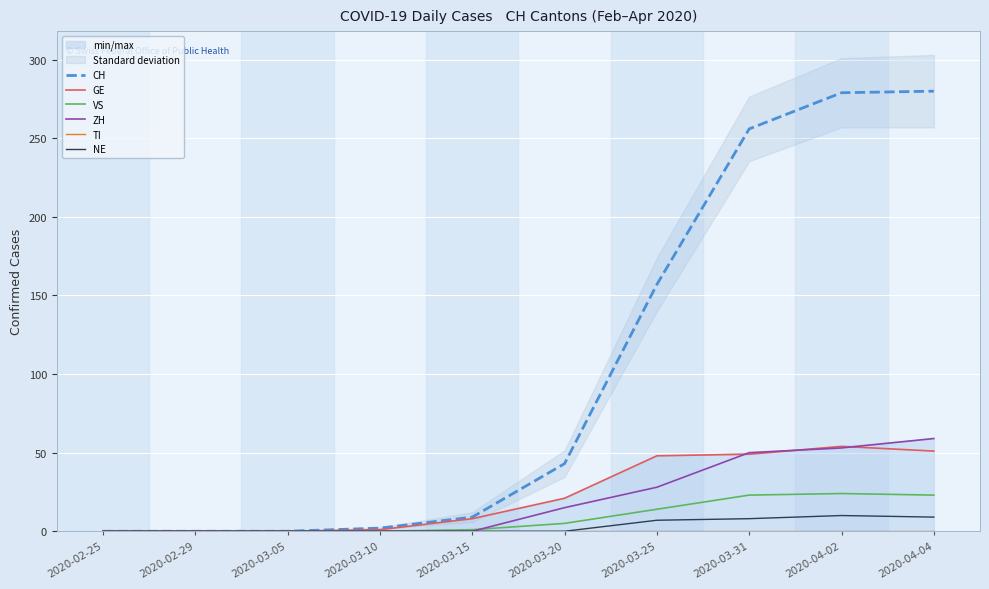

What is the label of the 6th point from the right?

2020-03-15